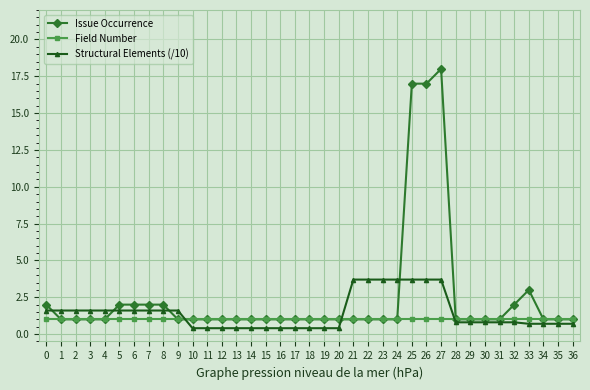

What are all the series names shown in the legend?

Issue Occurrence, Field Number, Structural Elements (/10)